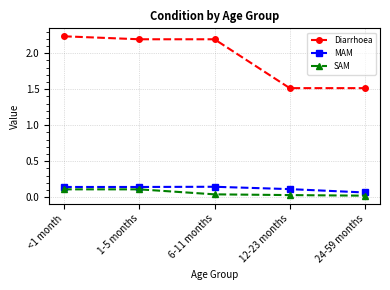

Is it true that Diarrhoea equals 0.4 at 24-59 months?

False